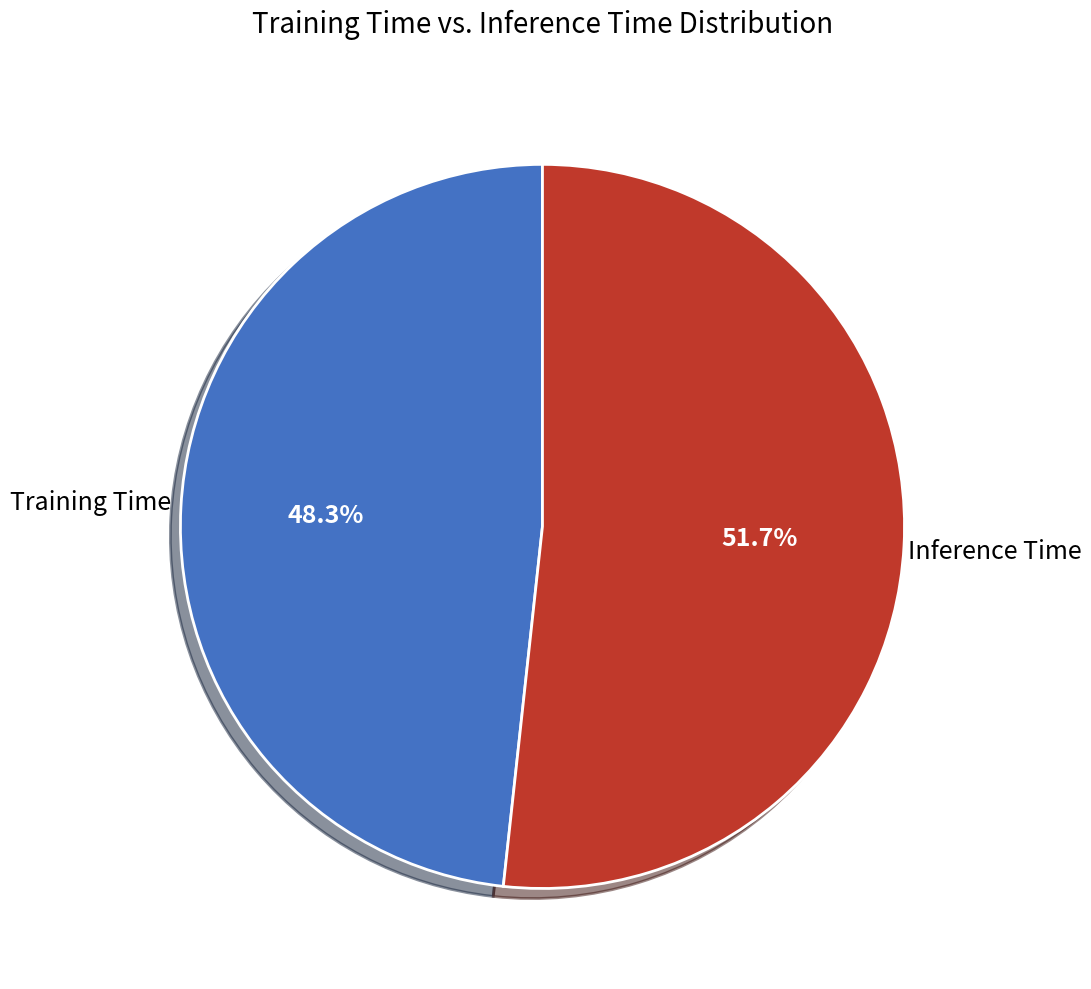

Is the sum of Inference Time and Training Time greater than half?

Yes